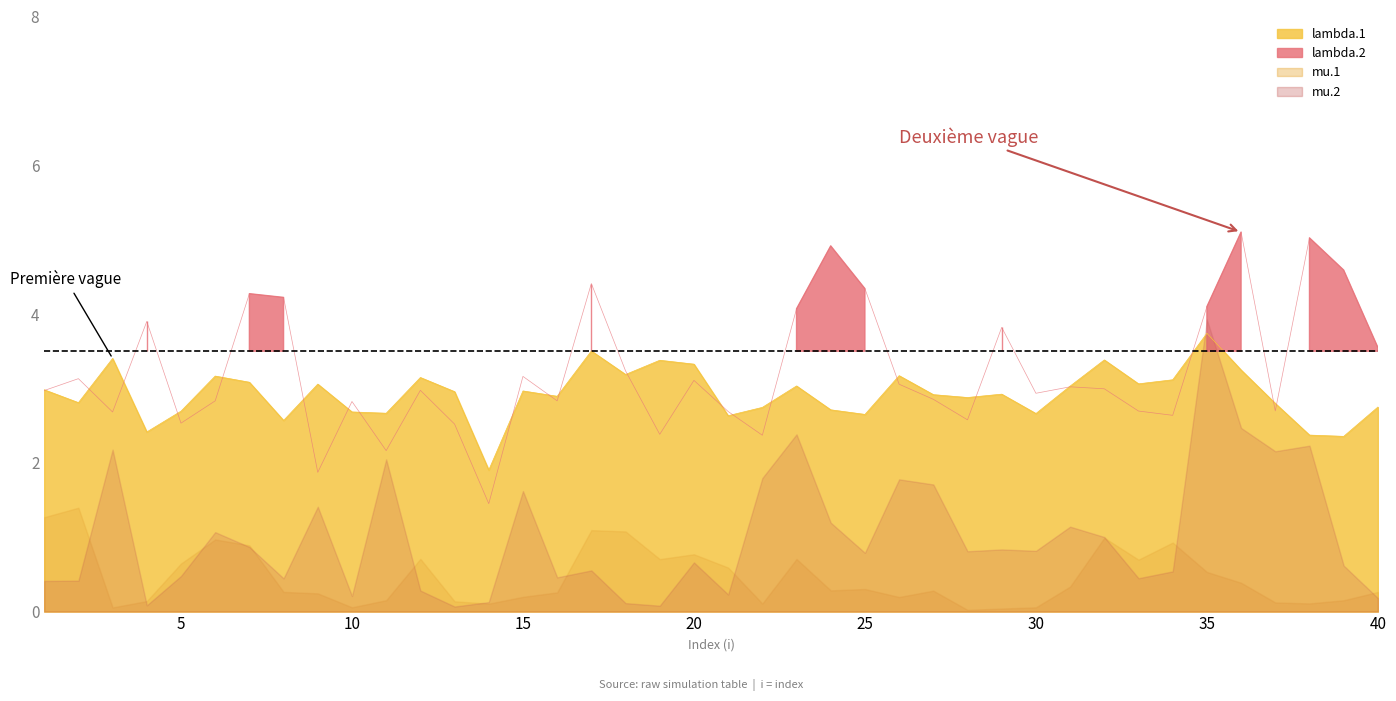

How many values in the lambda.2 series exceed 2?

38